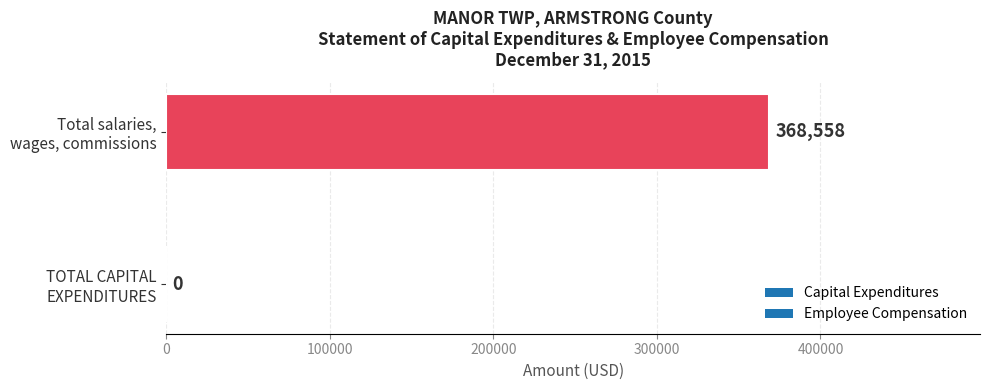

At which category does the chart reach its peak across all series?

Total salaries,
wages, commissions